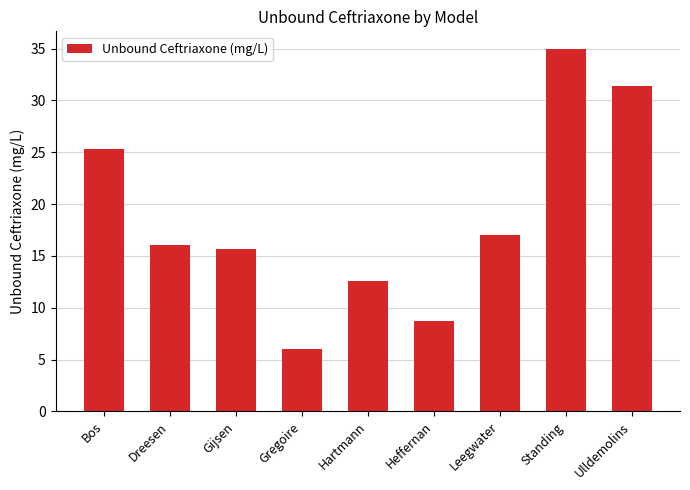

List the labels in order of value, largest first.

Standing, Ulldemolins, Bos, Leegwater, Dreesen, Gijsen, Hartmann, Heffernan, Gregoire